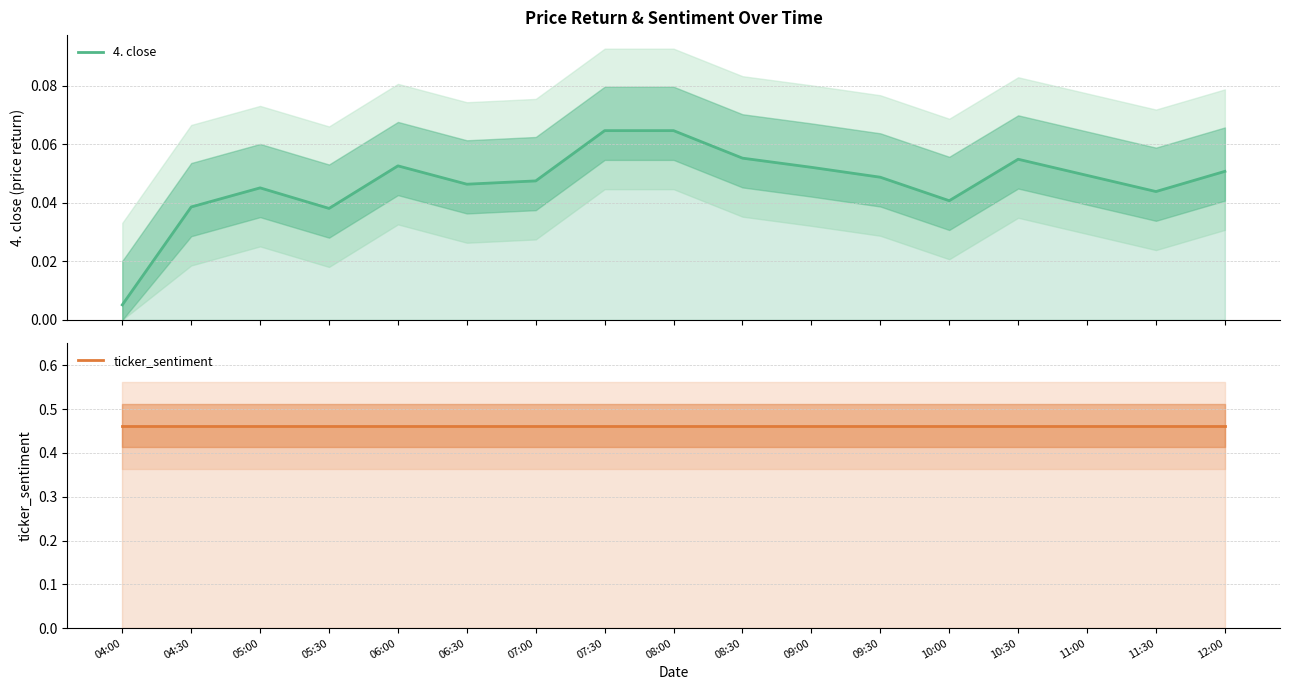

Reading right to left, extract all data points from this chart.

4. close: 12:00=0.1	11:30=0.0	11:00=0.0	10:30=0.1	10:00=0.0	09:30=0.0	09:00=0.1	08:30=0.1	08:00=0.1	07:30=0.1	07:00=0.0	06:30=0.0	06:00=0.1	05:30=0.0	05:00=0.0	04:30=0.0	04:00=0.0
ticker_sentiment: 12:00=0.5	11:30=0.5	11:00=0.5	10:30=0.5	10:00=0.5	09:30=0.5	09:00=0.5	08:30=0.5	08:00=0.5	07:30=0.5	07:00=0.5	06:30=0.5	06:00=0.5	05:30=0.5	05:00=0.5	04:30=0.5	04:00=0.5